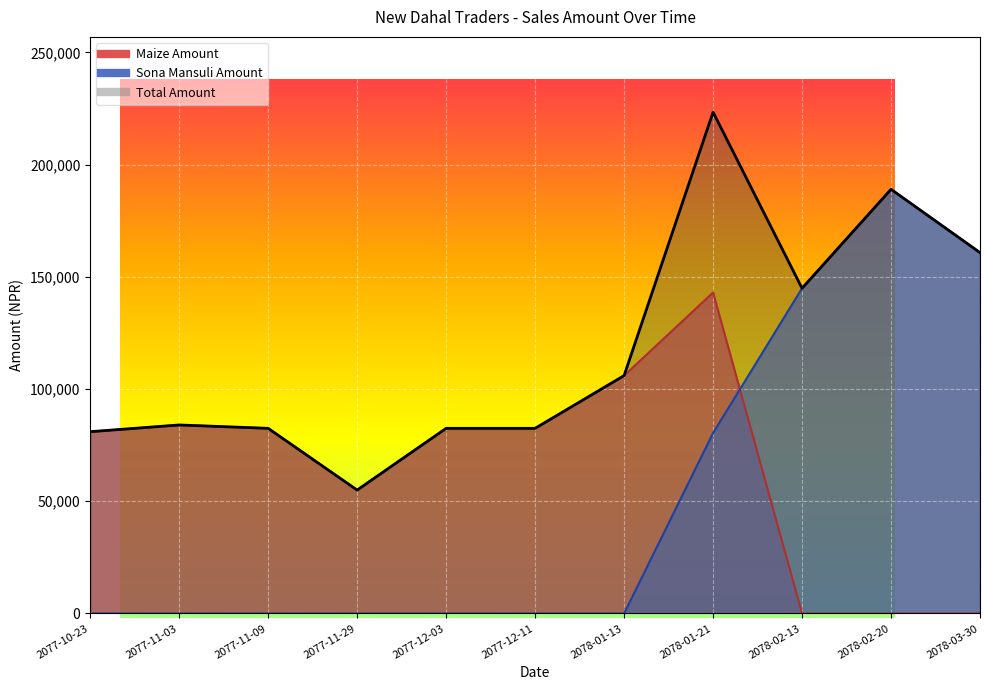

Rank the categories by Sona Mansuli Amount value from lowest to highest.

2077-10-23, 2077-11-03, 2077-11-09, 2077-11-29, 2077-12-03, 2077-12-11, 2078-01-13, 2078-01-21, 2078-02-13, 2078-03-30, 2078-02-20